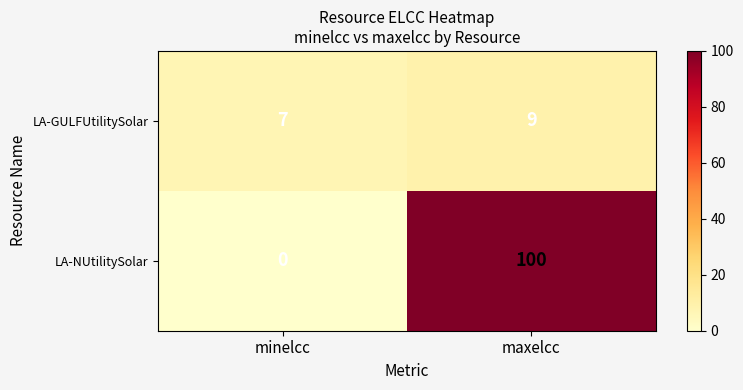

At maxelcc, list the series in order from largest to smallest.

LA-NUtilitySolar, LA-GULFUtilitySolar